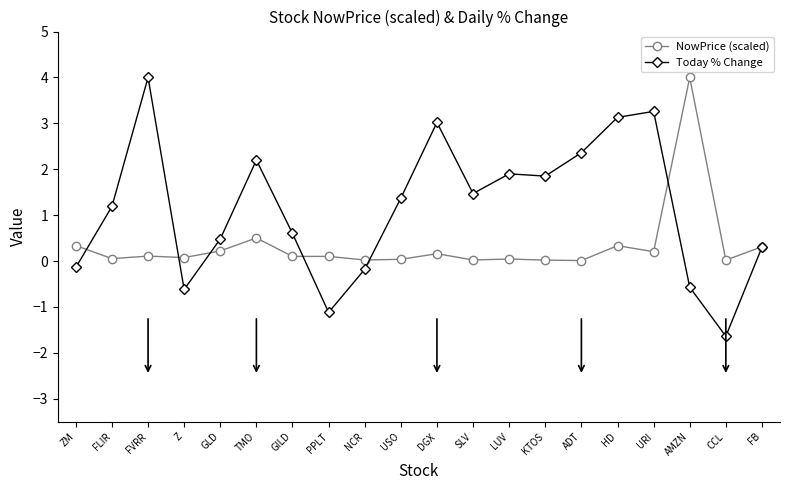

Which series changed the most between FVRR and CCL?

Today % Change